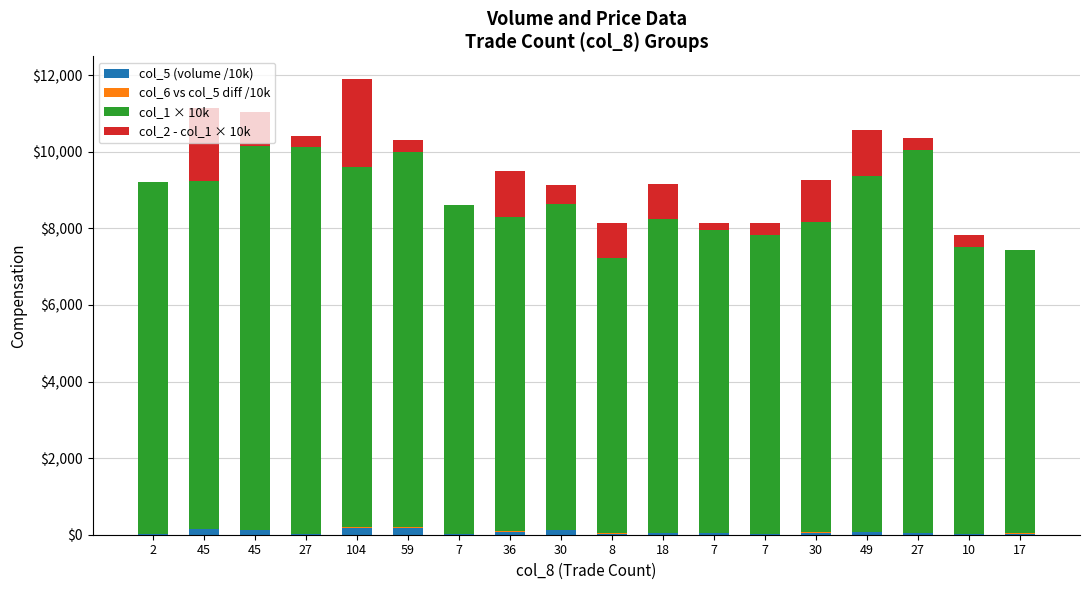

What is the difference between the second highest and minimum values in the col_5 (volume /10k) series?

171.3